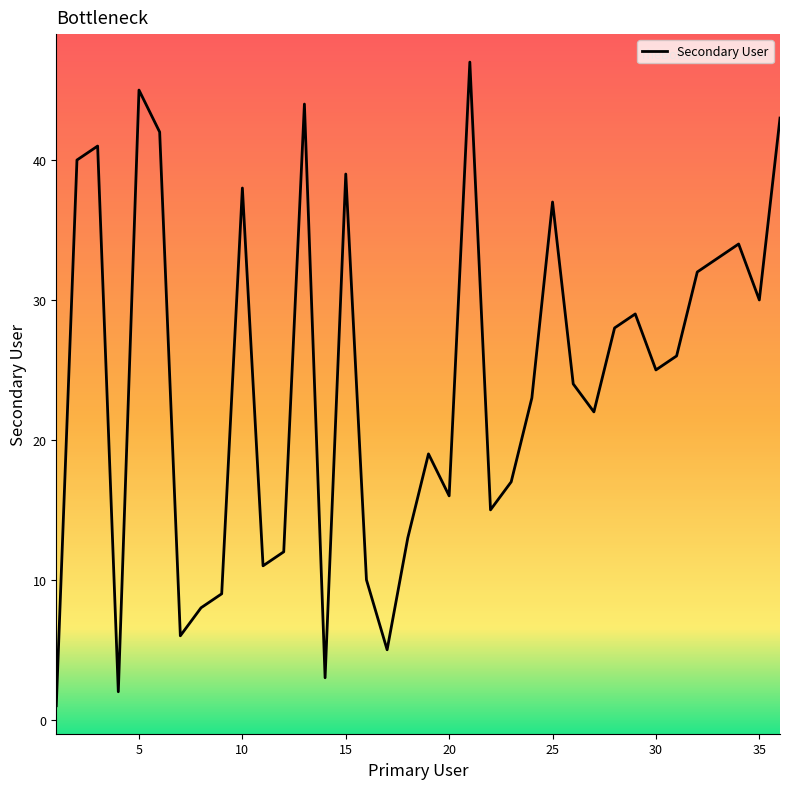

How many values exceed 25?

17